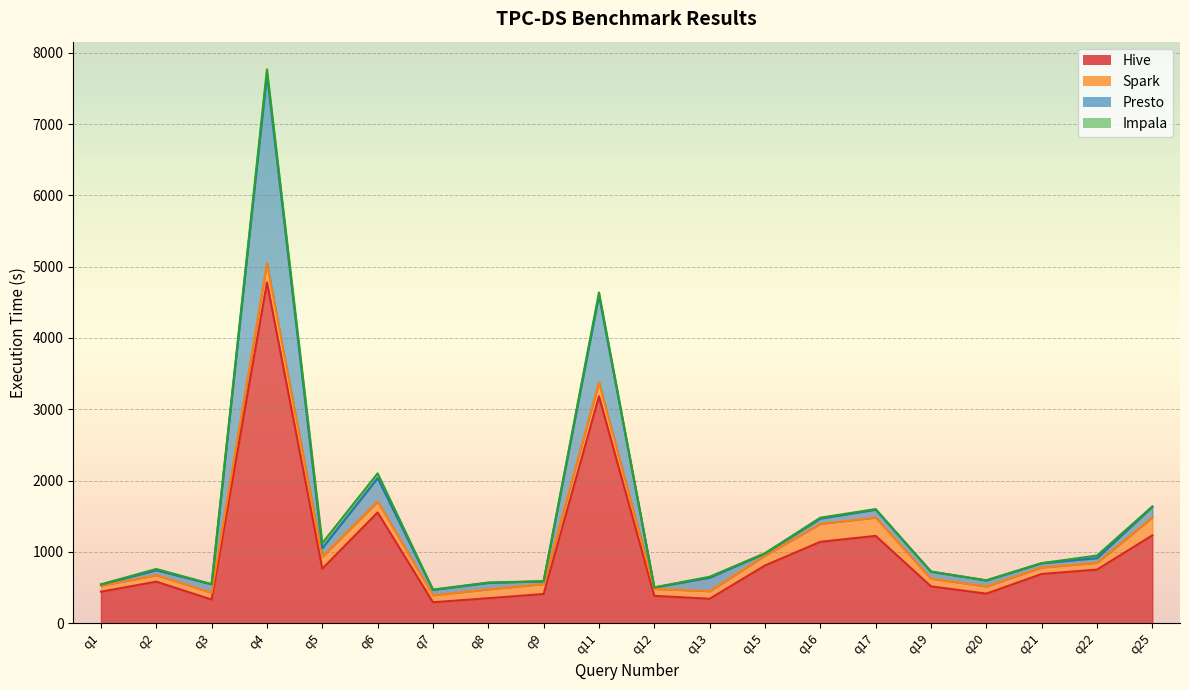

True or false: Impala and Hive cross at least once.

False